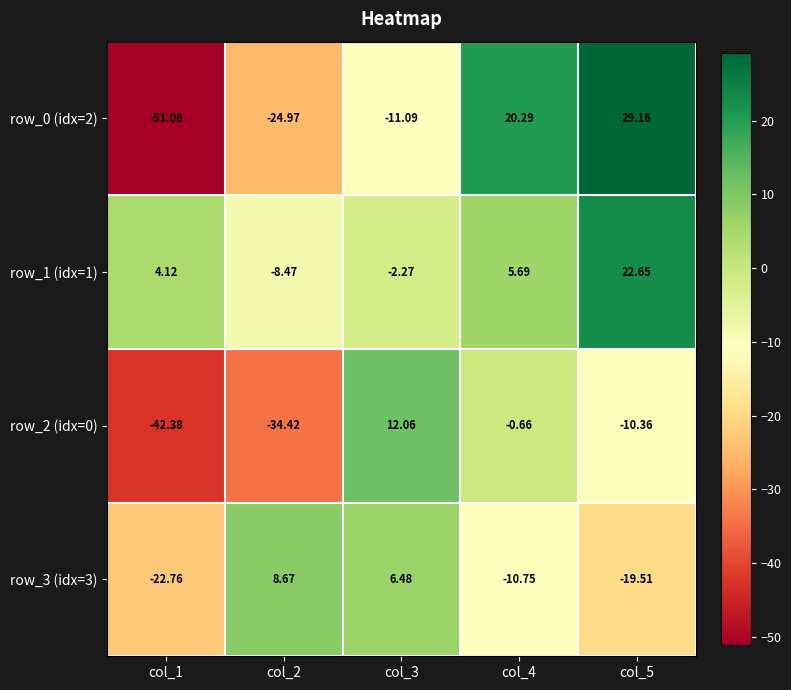

Which series has the largest total across all categories?

row_1 (idx=1)